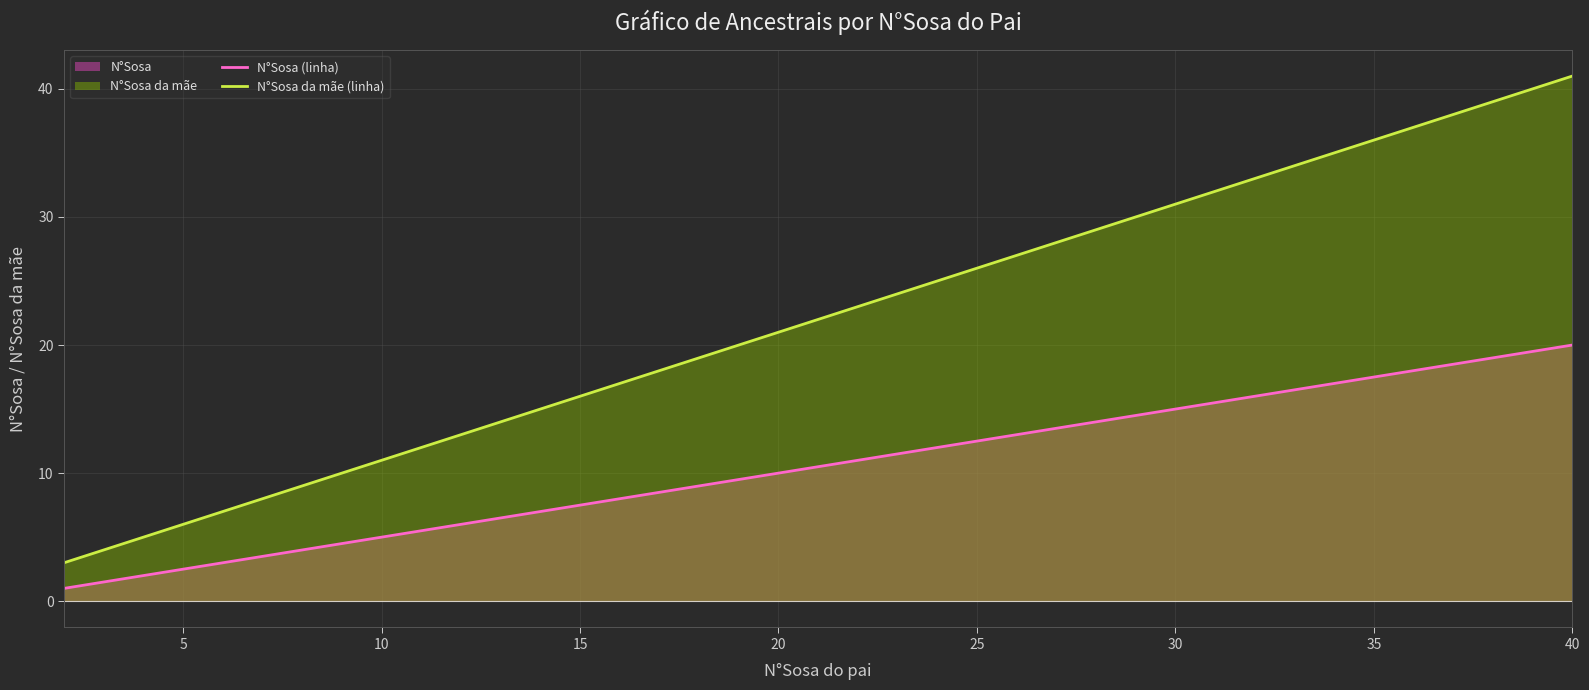

Which series has the widest spread of values?

N°Sosa da mãe (linha)